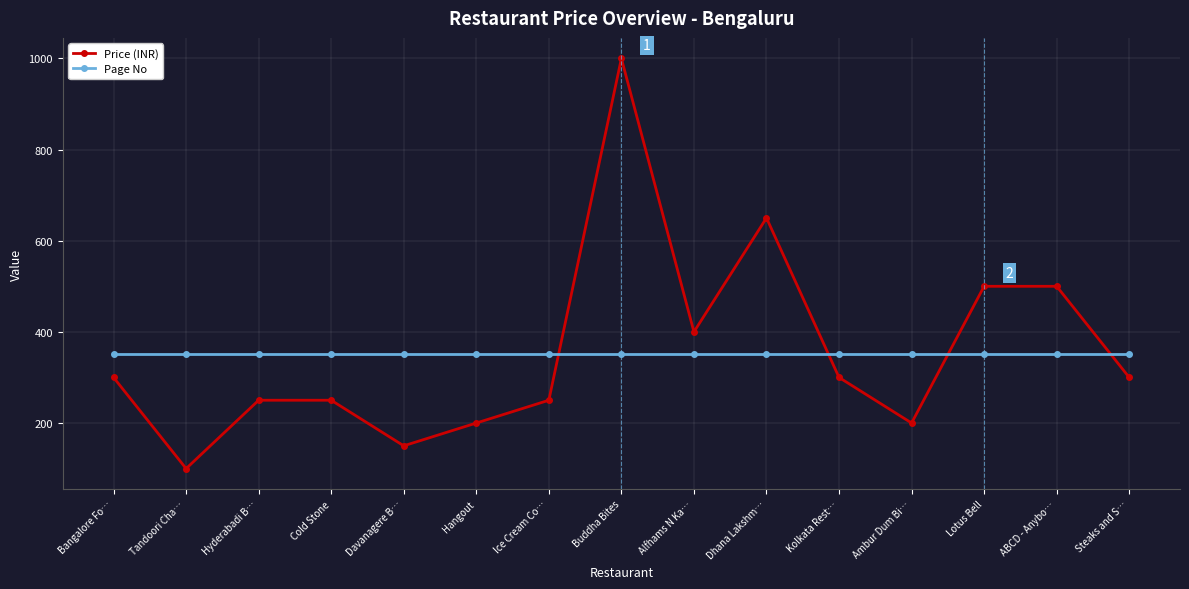

Which series ends up on top after the final intersection of Price (INR) and Page No?

Page No